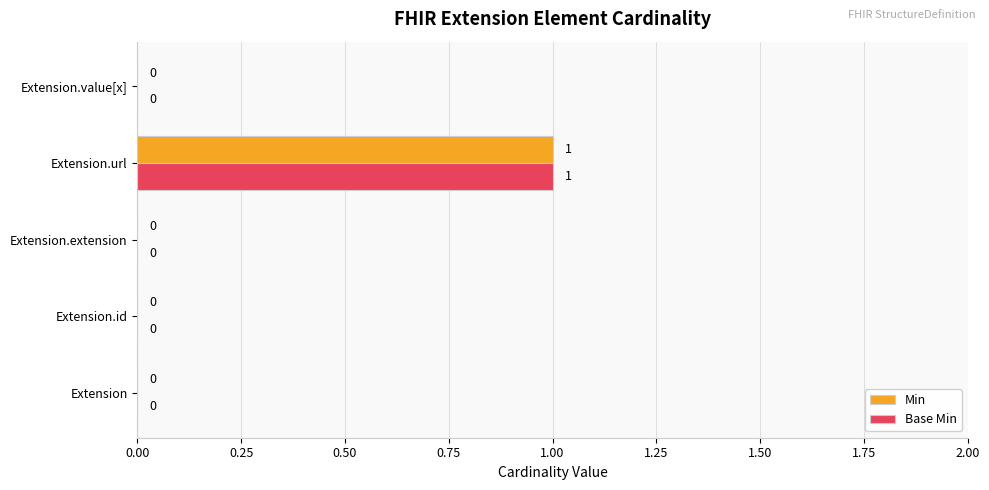

What are all the series names shown in the legend?

Min, Base Min